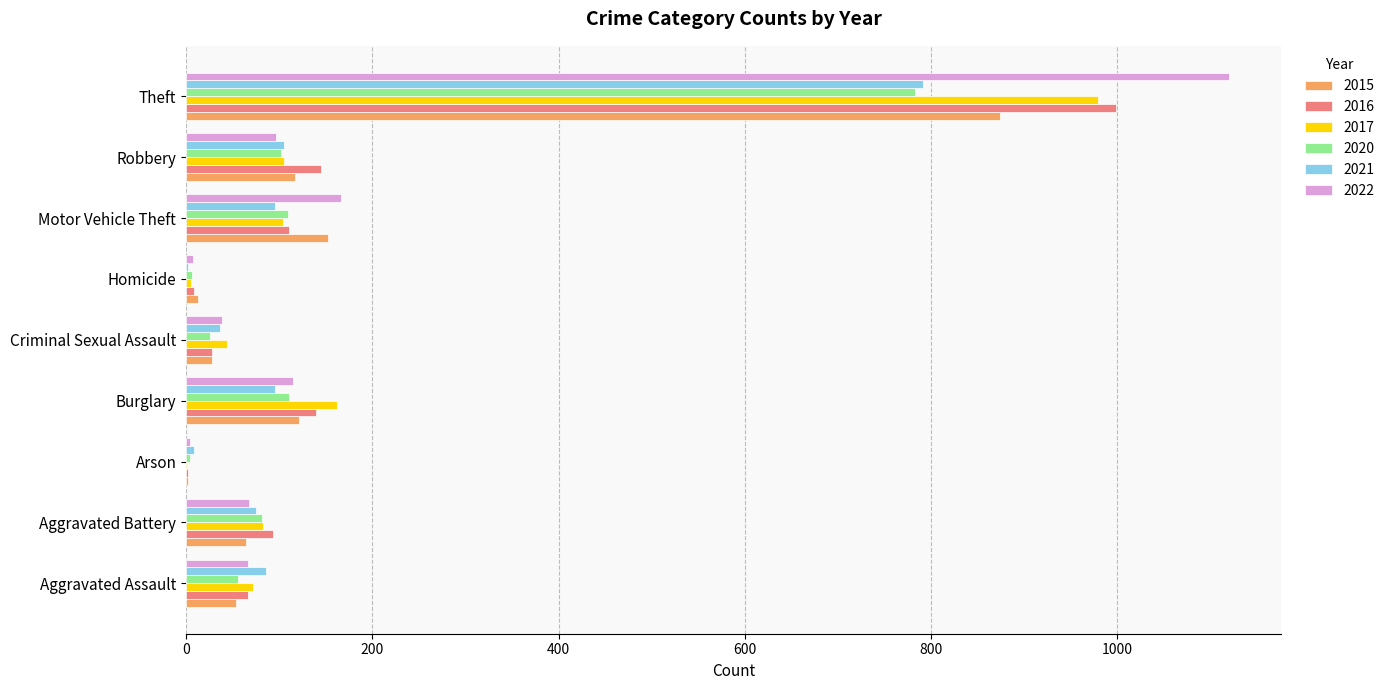

At which label is 2020 closest to 393?

Burglary